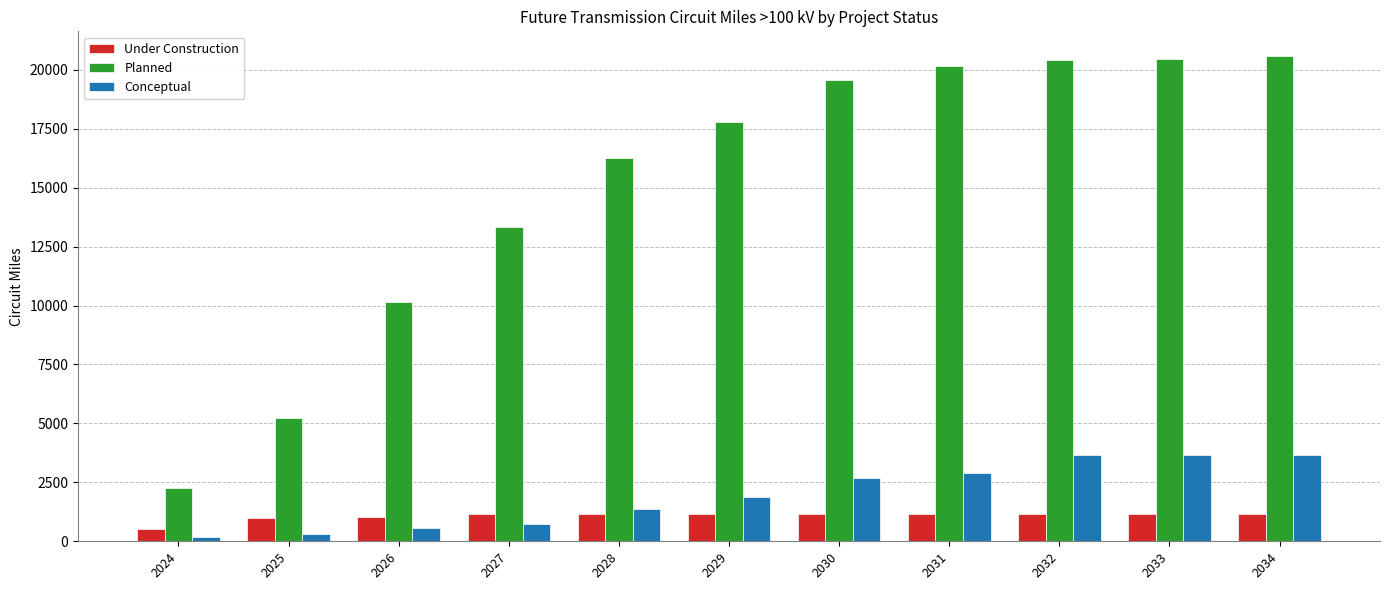

Between 2027 and 2033, which series saw the biggest shift?

Planned